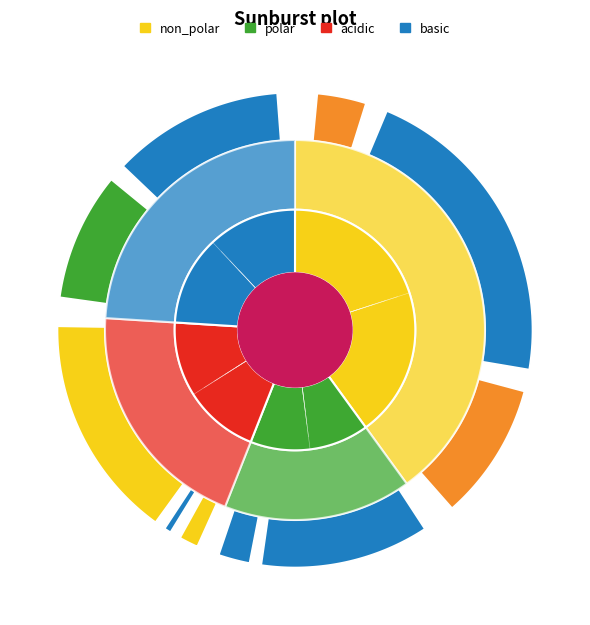

The acidic slice represents 28% of the pie. True or false?

False